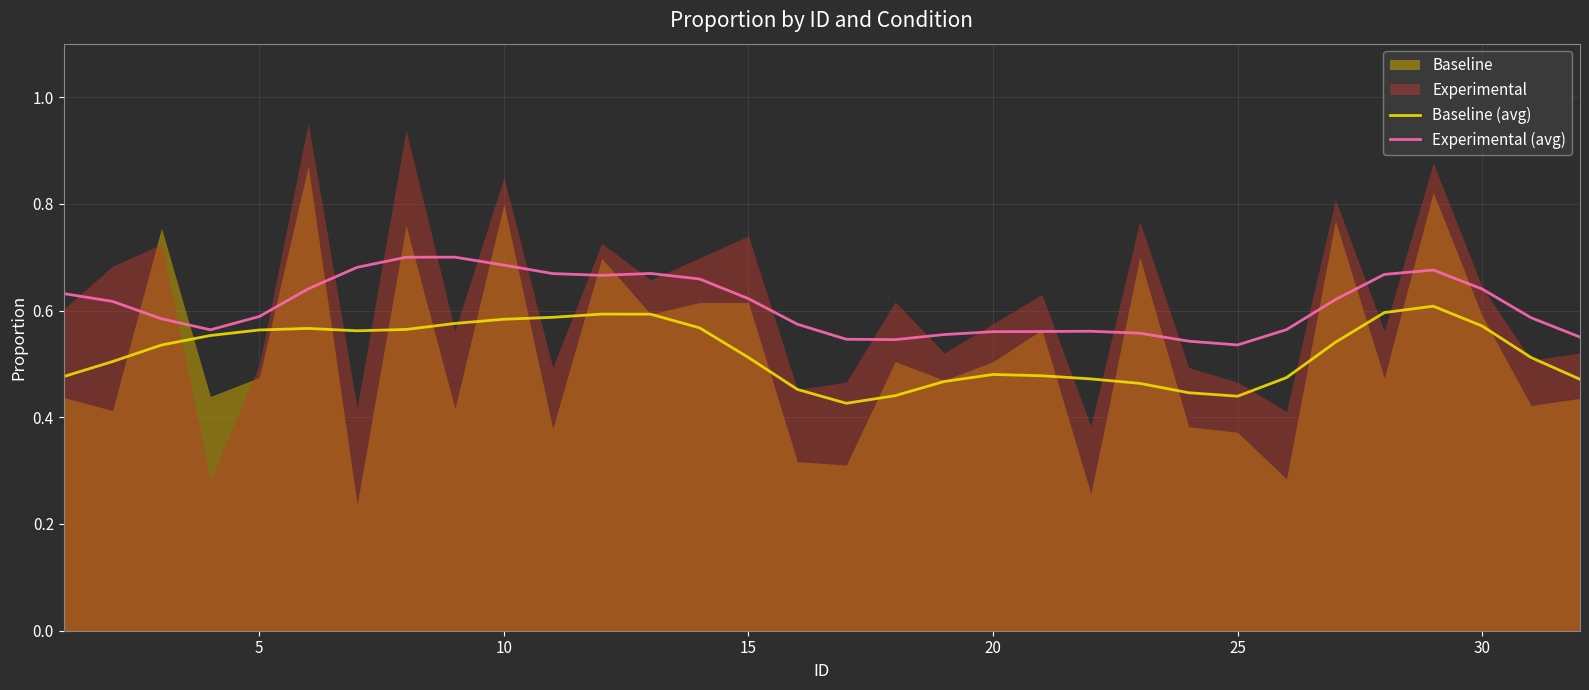

True or false: Baseline (avg) has a value of 0.2 at 20.

False